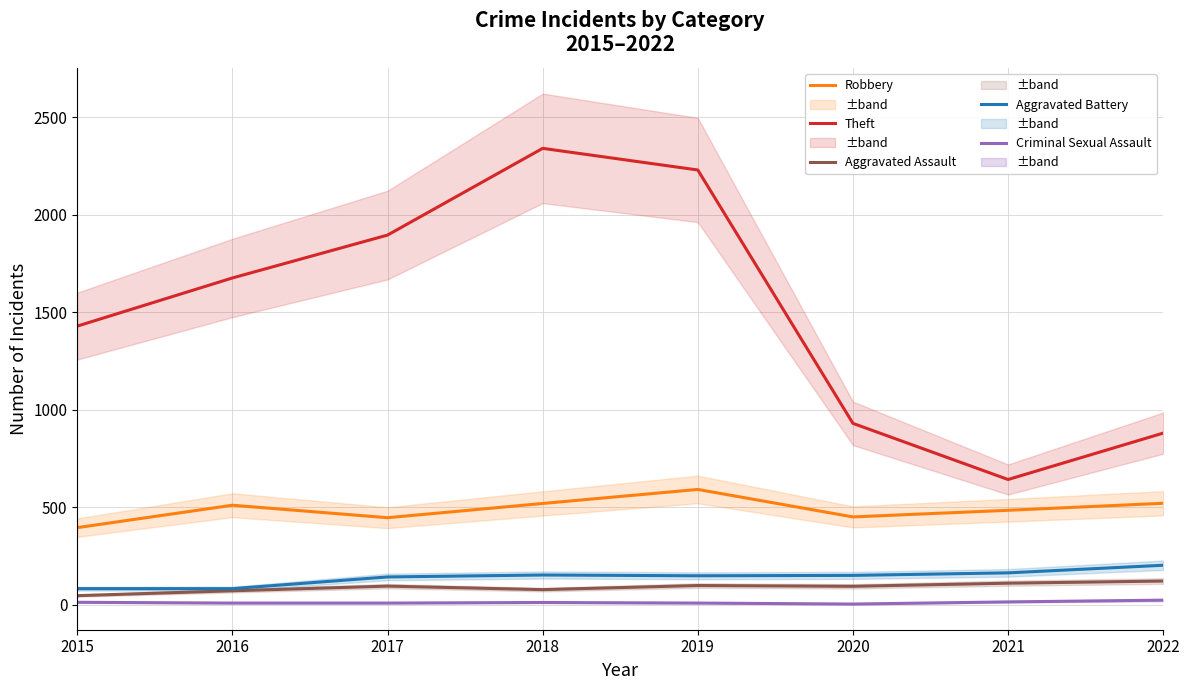

What is the difference between the Aggravated Assault values at 2018 and 2020?

17